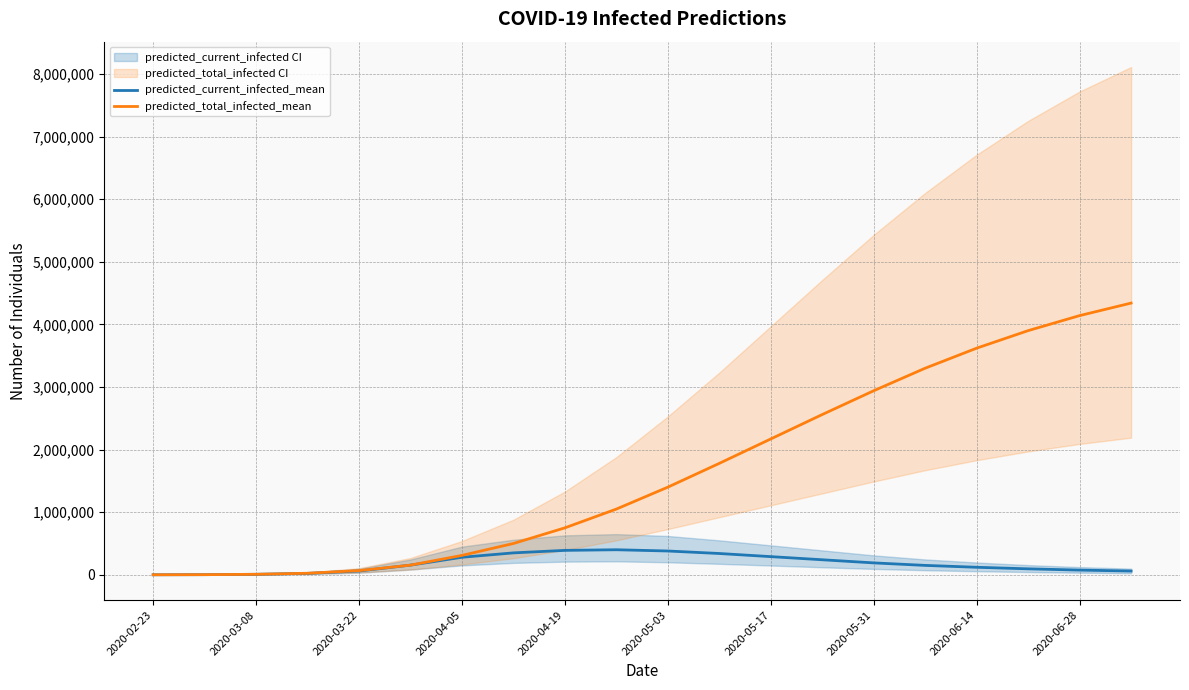

What is the highest value of the predicted_current_infected_mean series?

400000